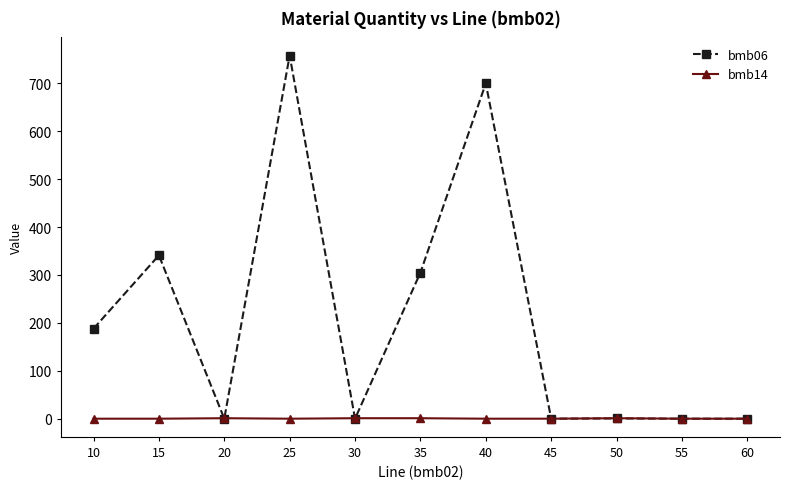

At which category is the sum across all series the highest?

25